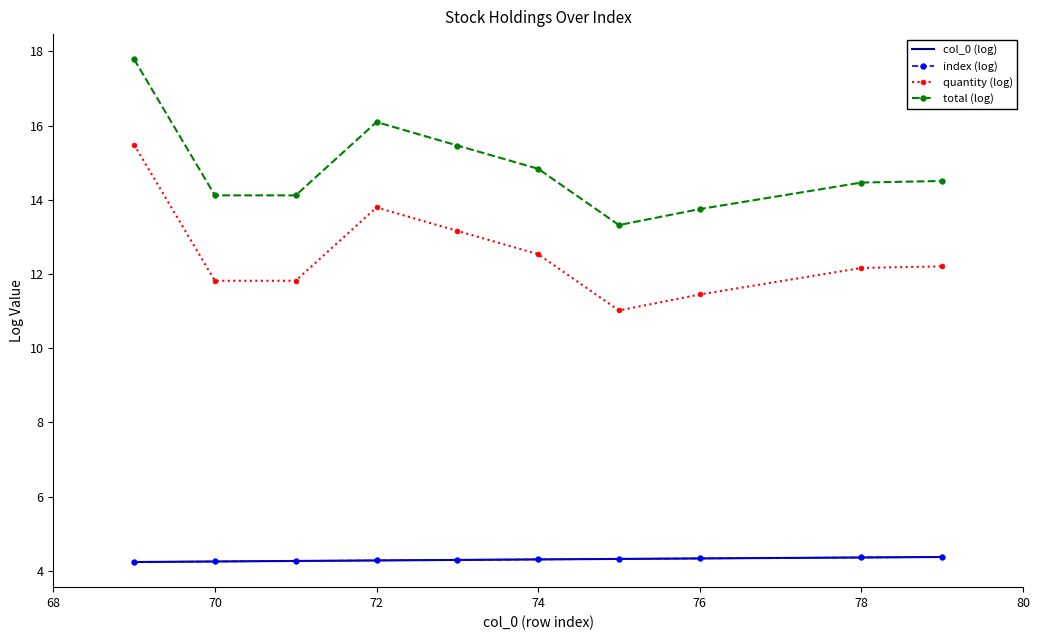

How many lines are shown in the chart?

4